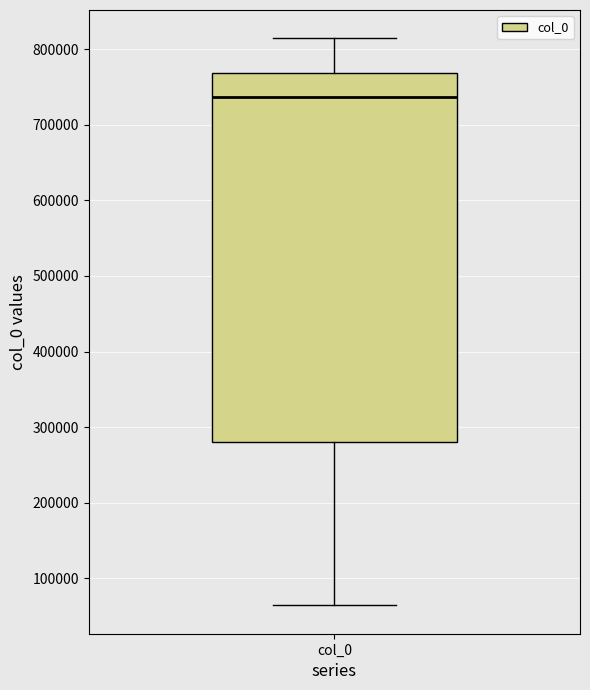

Read this box plot against the y-axis: the position of the median line, the range covered by the box, and the ends of both whiskers. The values are not printed on the chart, so give them approximately, as read against the axis.

median 740000, box 280000 to 770000, whiskers 60000 to 810000